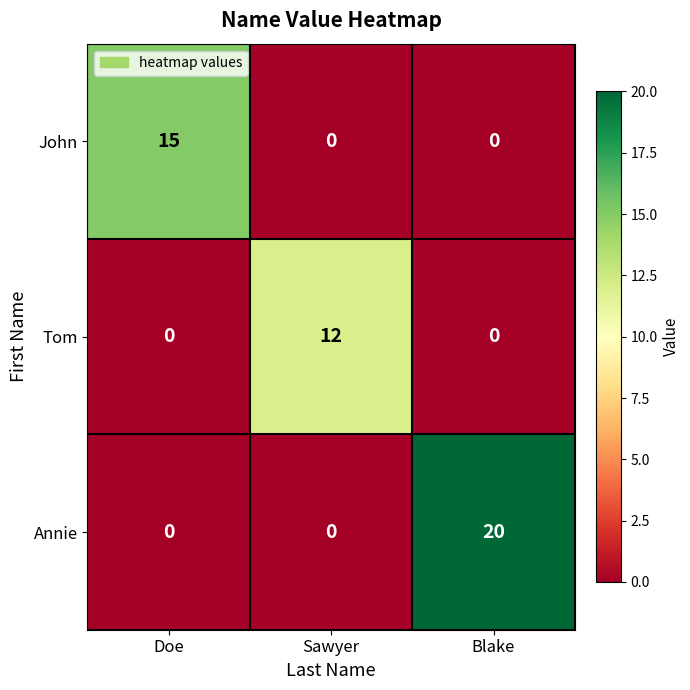

What is the sum of the John values at Doe and Sawyer?

15